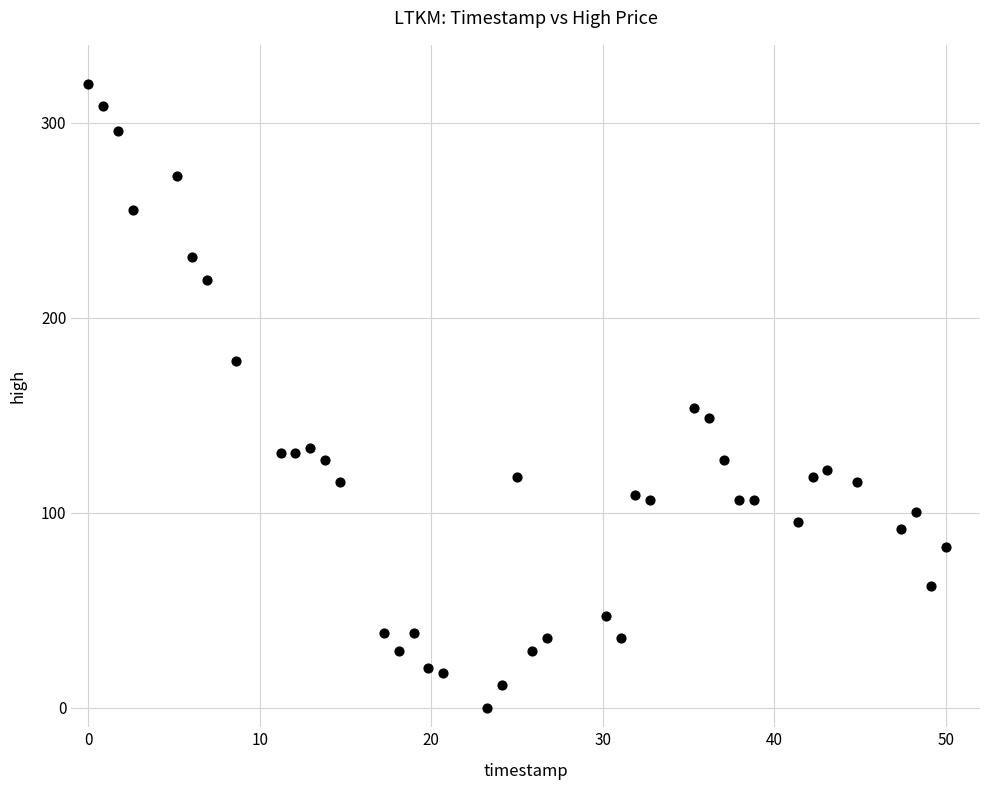

What Y value in the scatter plot is closest to 160?

153.8